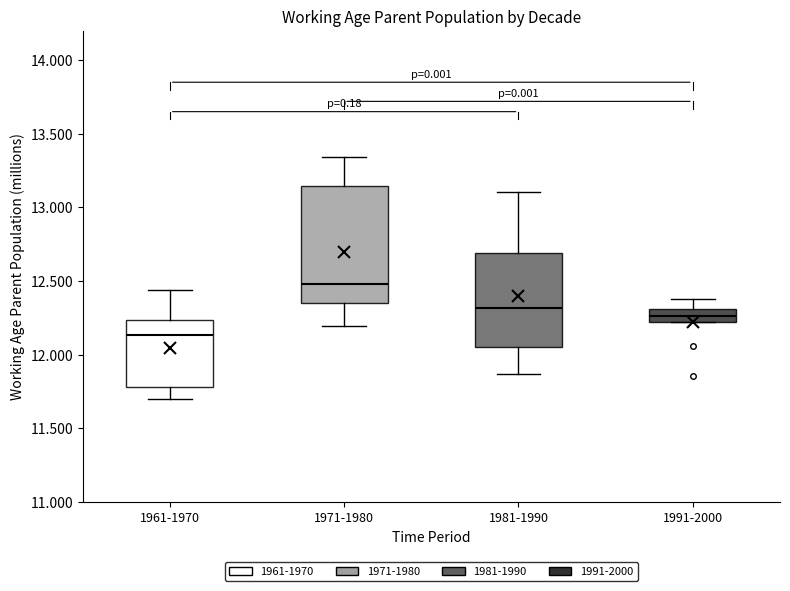

Where does the median line of the box for 1981-1990 sit on the y-axis? The values are not printed on the chart, so give them approximately, as read against the axis.

12.30